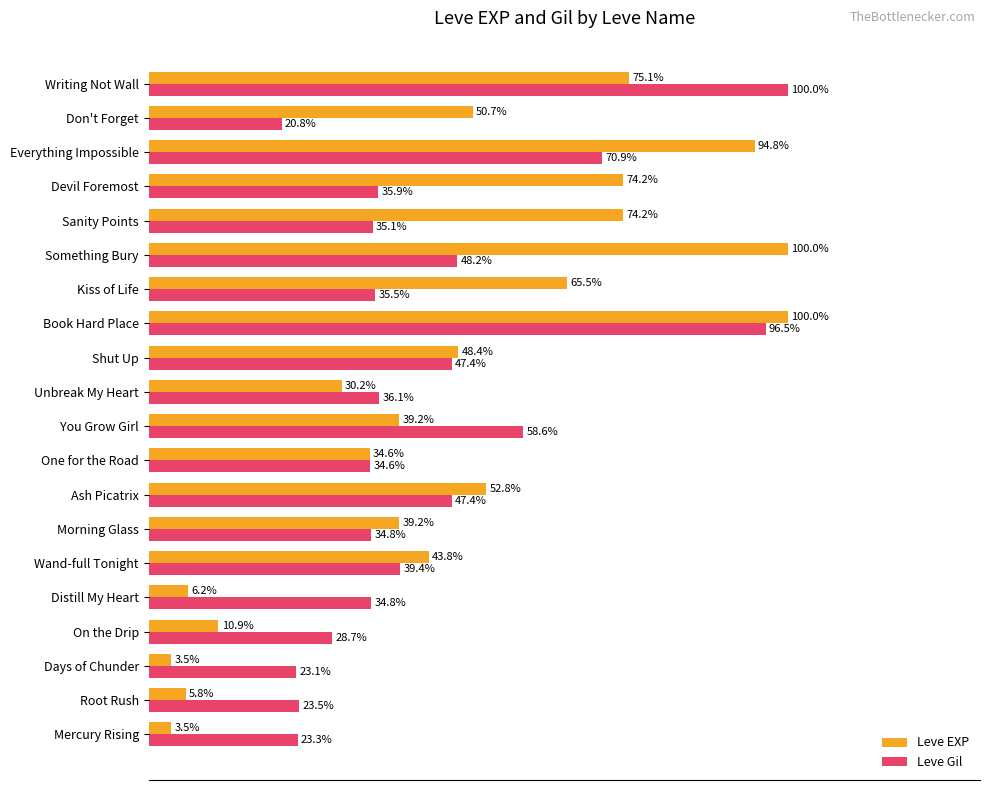

What are all the series names shown in the legend?

Leve EXP, Leve Gil